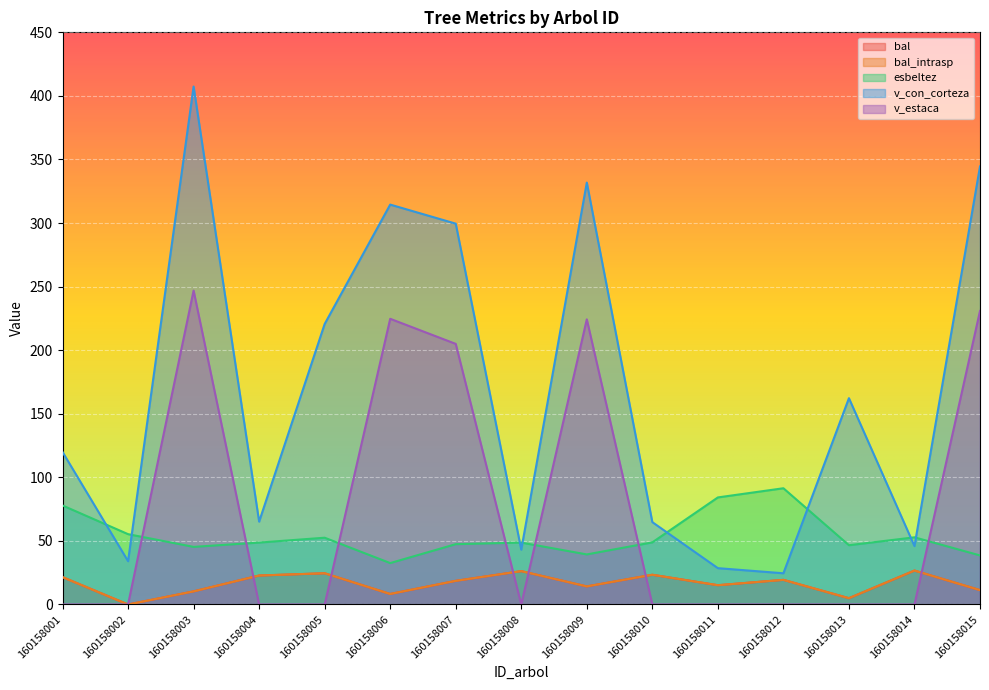

Between 160158011 and 160158005, which is larger?

160158005